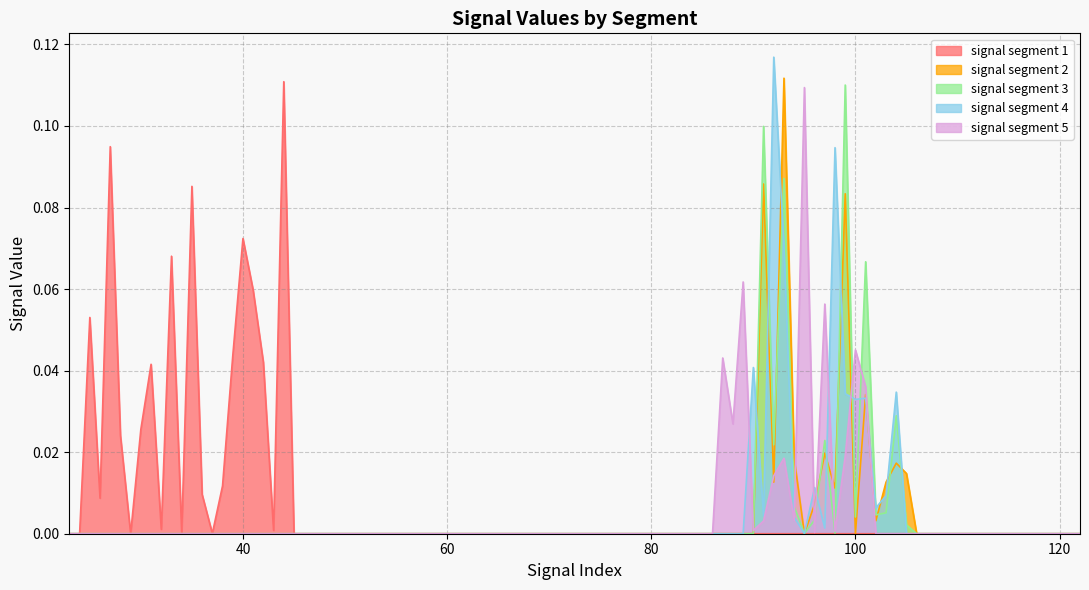

True or false: signal segment 4 has a value of 0.0 at 34.

True